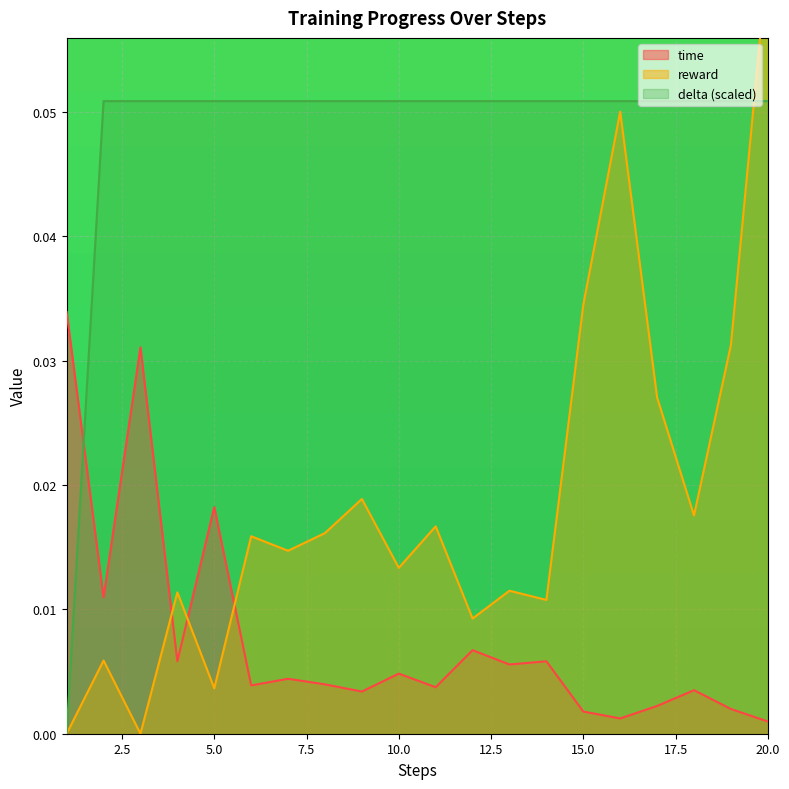

True or false: delta has a value of 0.1 at 12.

True